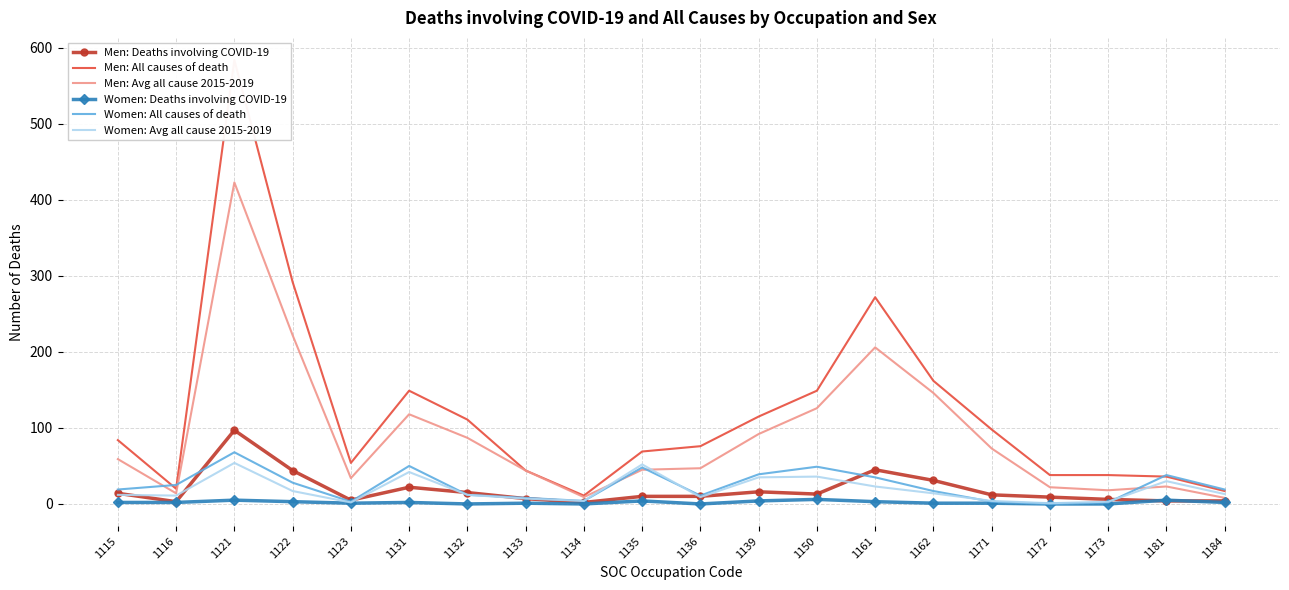

Where is the first local maximum for Women: All causes of death?

1121